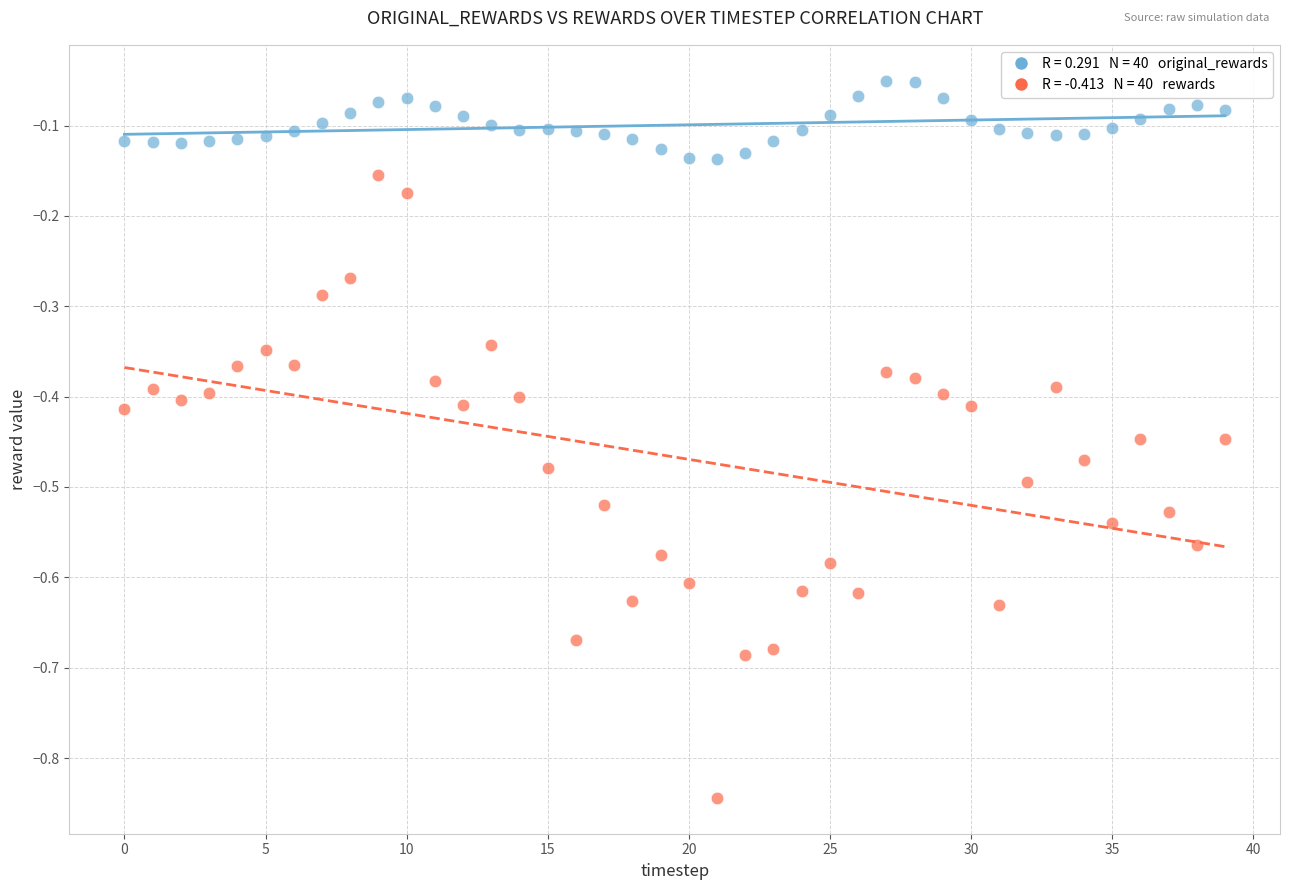

Across all data points, what is the range of Y values (max minus min)?

0.8